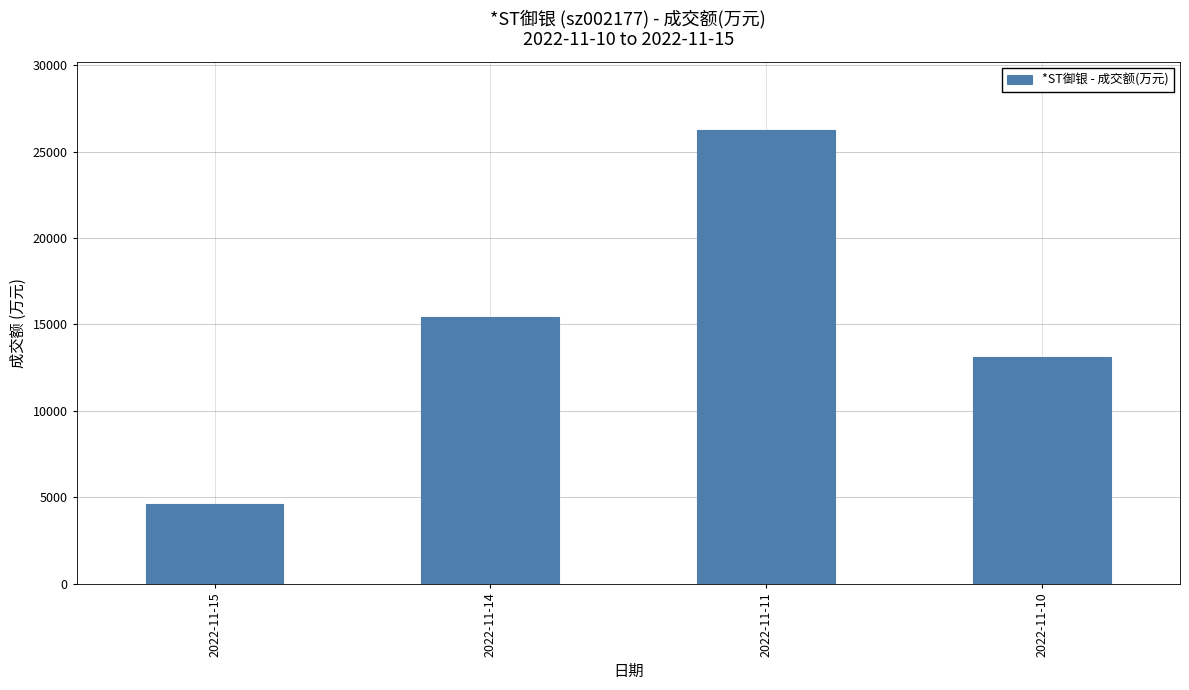

Reading right to left, what are all the values shown in this chart?

13097	26236	15424	4587